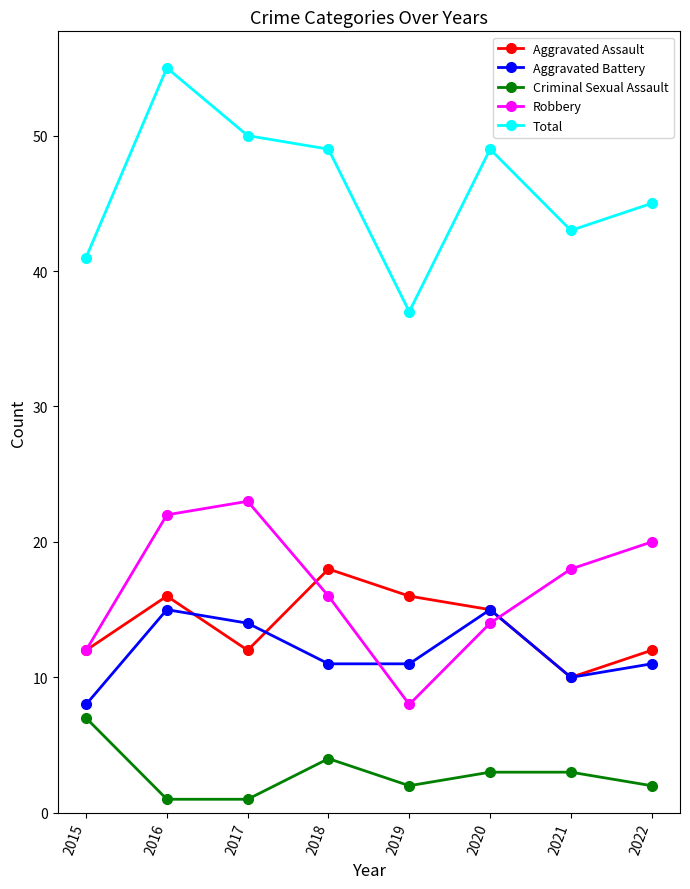

Does the chart have visible grid lines?

No